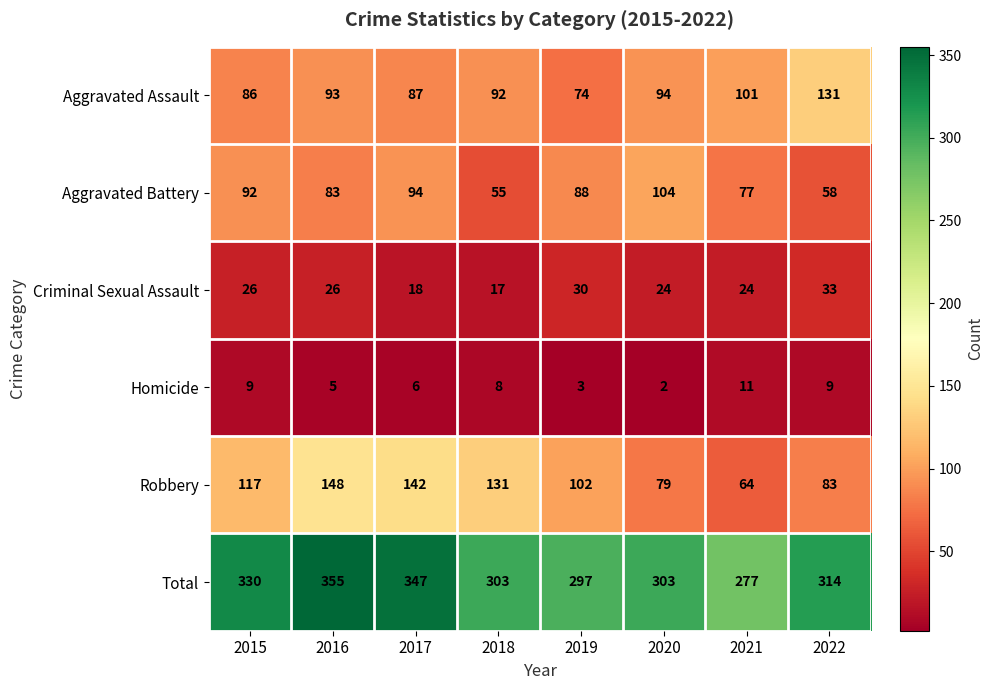

What value does the Criminal Sexual Assault series have at 2015, to the nearest 5?

25